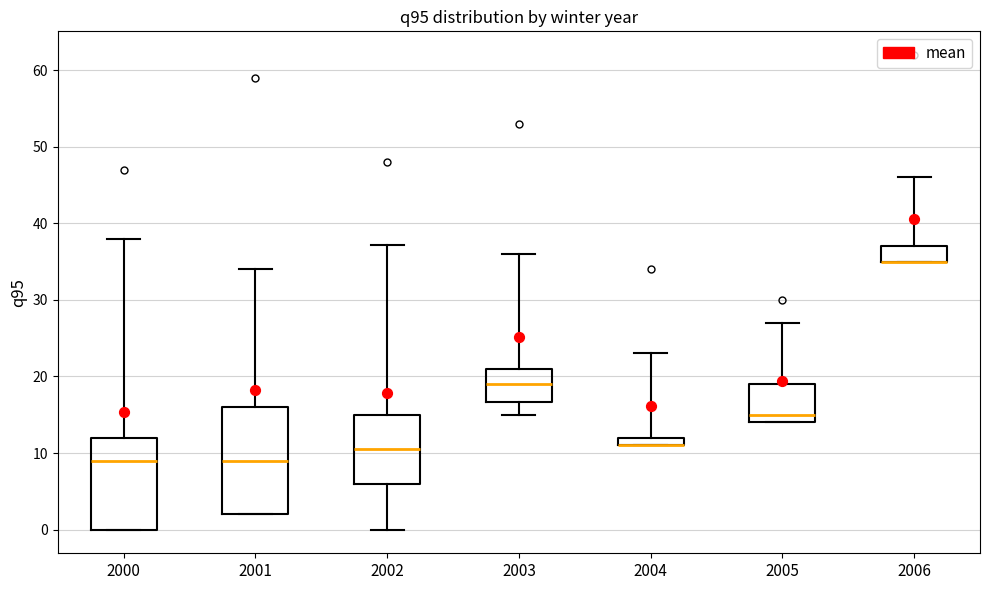

Comparing the boxes themselves (not the whiskers), which one is the tallest?

2001